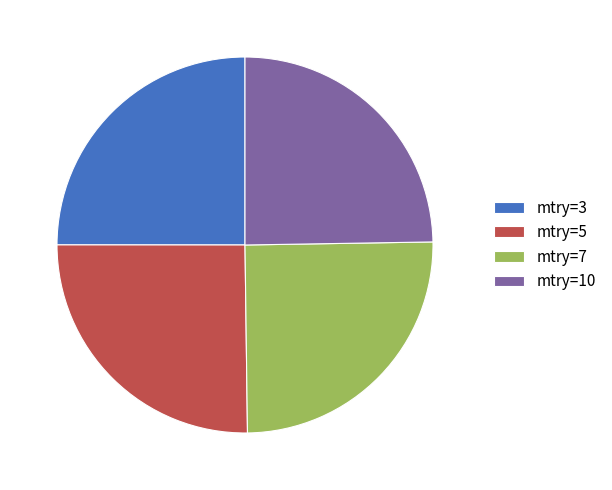

How many segments does this pie chart have?

4